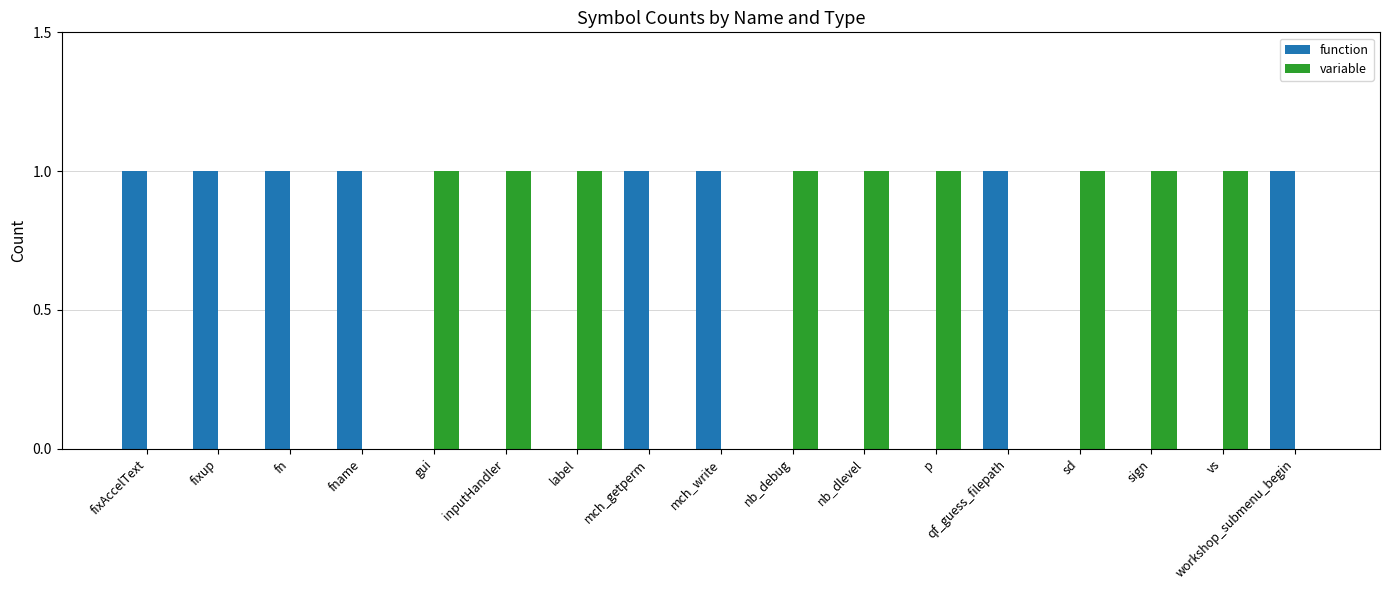

Which series has the largest total across all categories?

variable